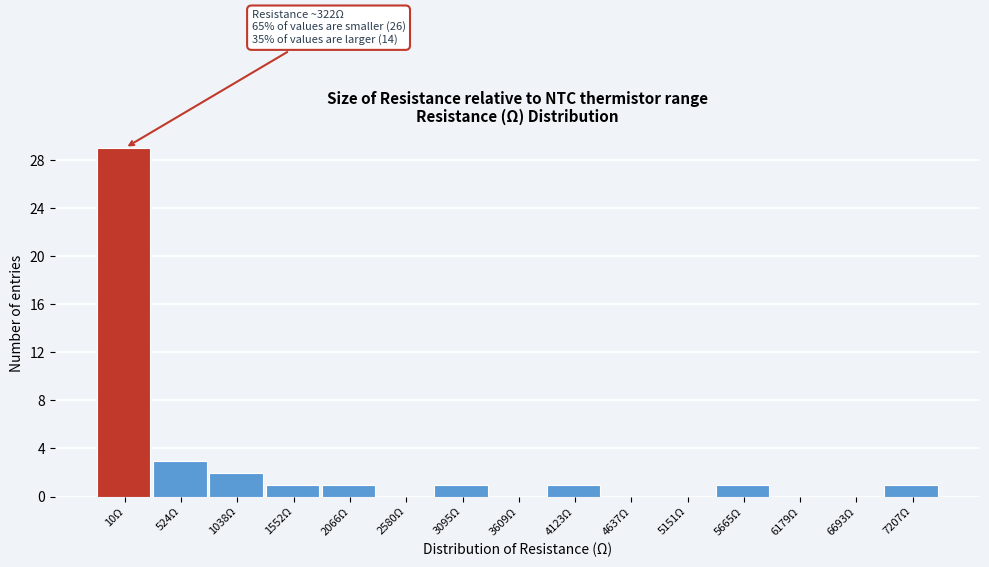

Reading right to left, extract all data points from this chart.

7207Ω=1	6693Ω=0	6179Ω=0	5665Ω=1	5151Ω=0	4637Ω=0	4123Ω=1	3609Ω=0	3095Ω=1	2580Ω=0	2066Ω=1	1552Ω=1	1038Ω=2	524Ω=3	10Ω=29